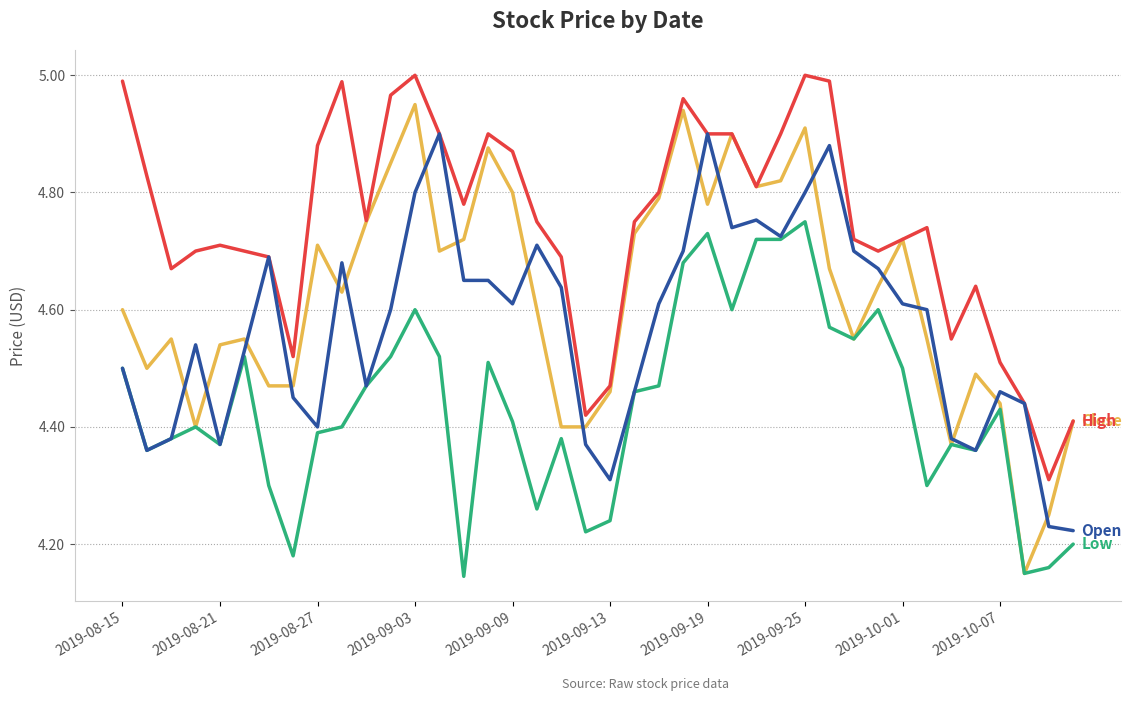

Is this an area chart (filled region under the line)?

No